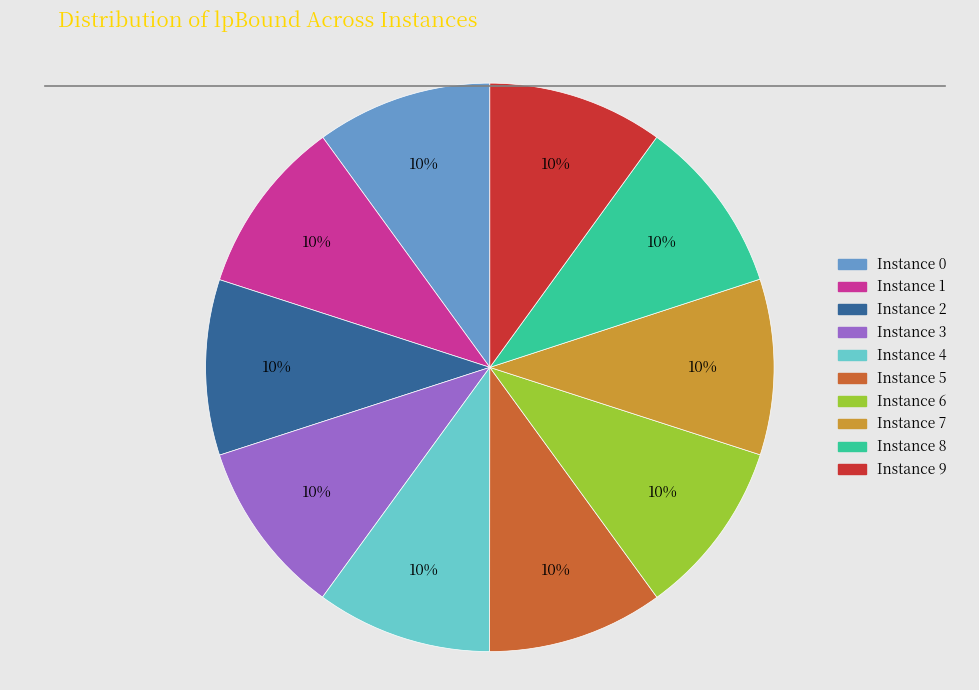

The Instance 9 slice represents 10% of the pie. True or false?

True